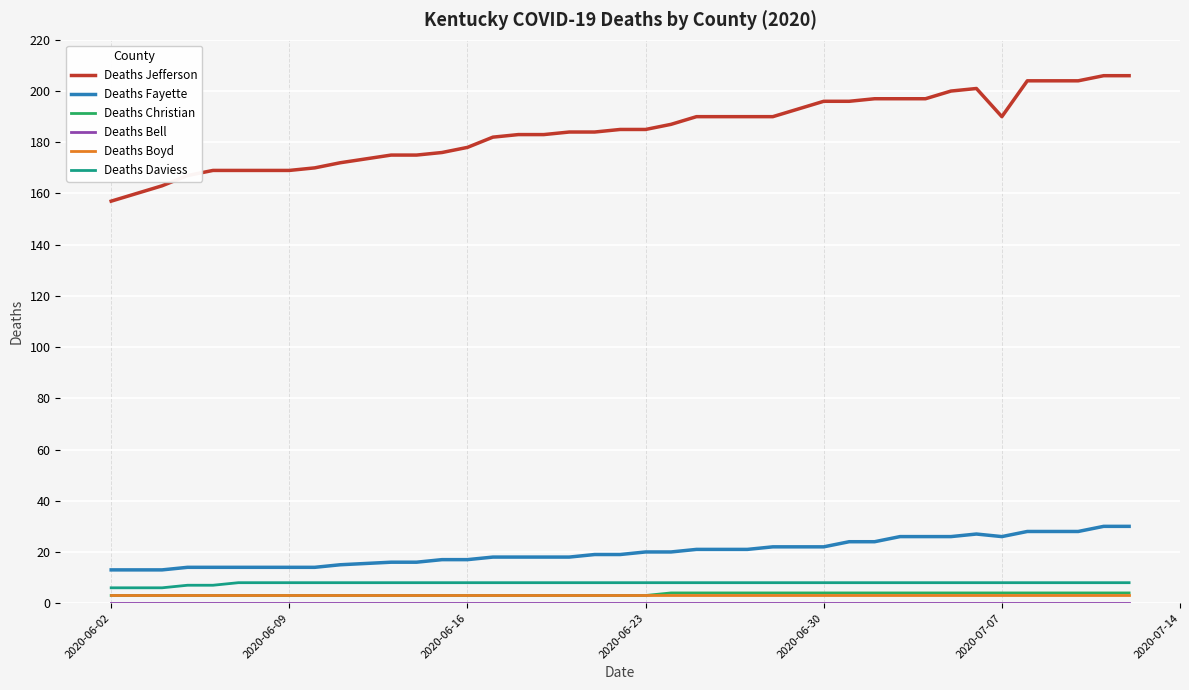

True or false: Deaths Daviess and Deaths Jefferson cross at least once.

False